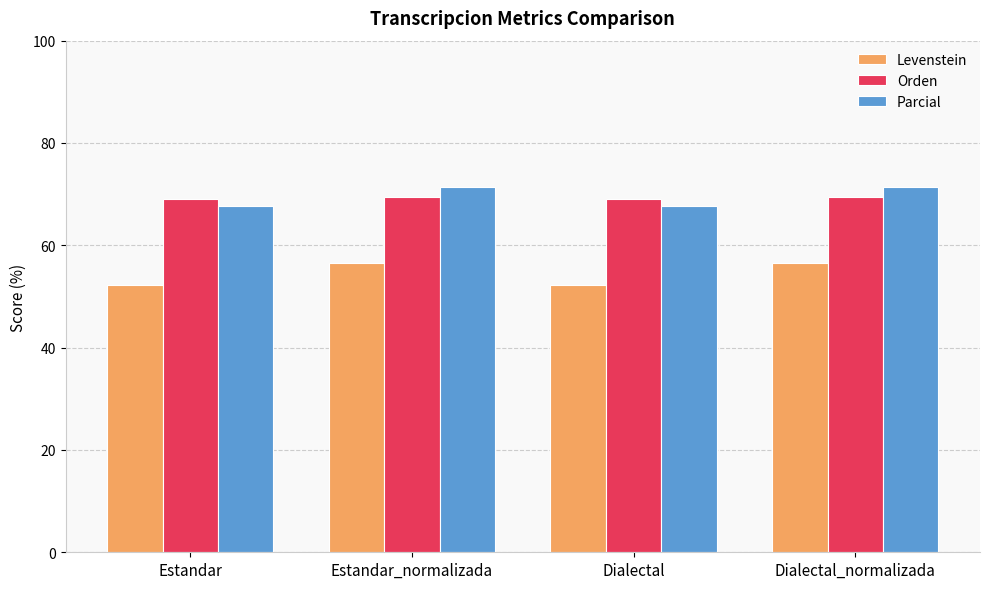

What is the highest value of the Orden series?

69.4